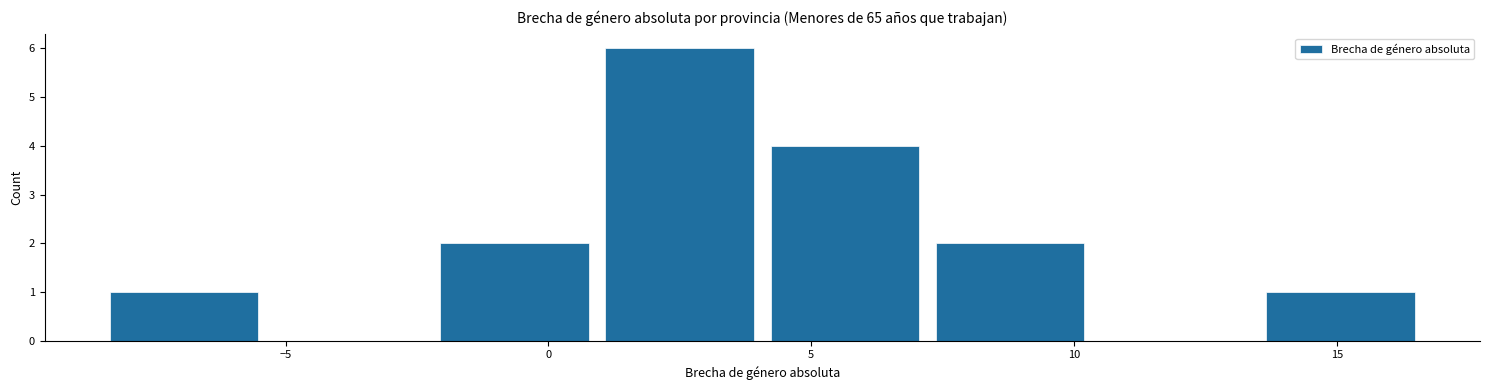

How tall is the bar that spans 7.0 to 10.5 on the x-axis? Neither the bar edges nor the heights are printed on the chart, so give them approximately, as read against the axes.

2